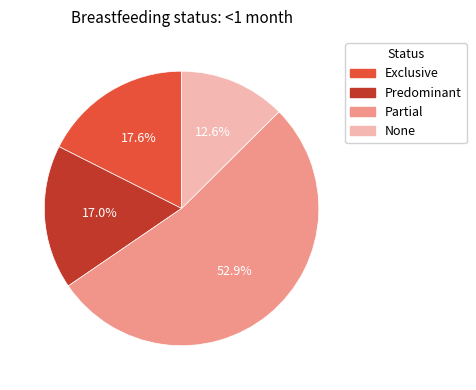

How many segments does this pie chart have?

4